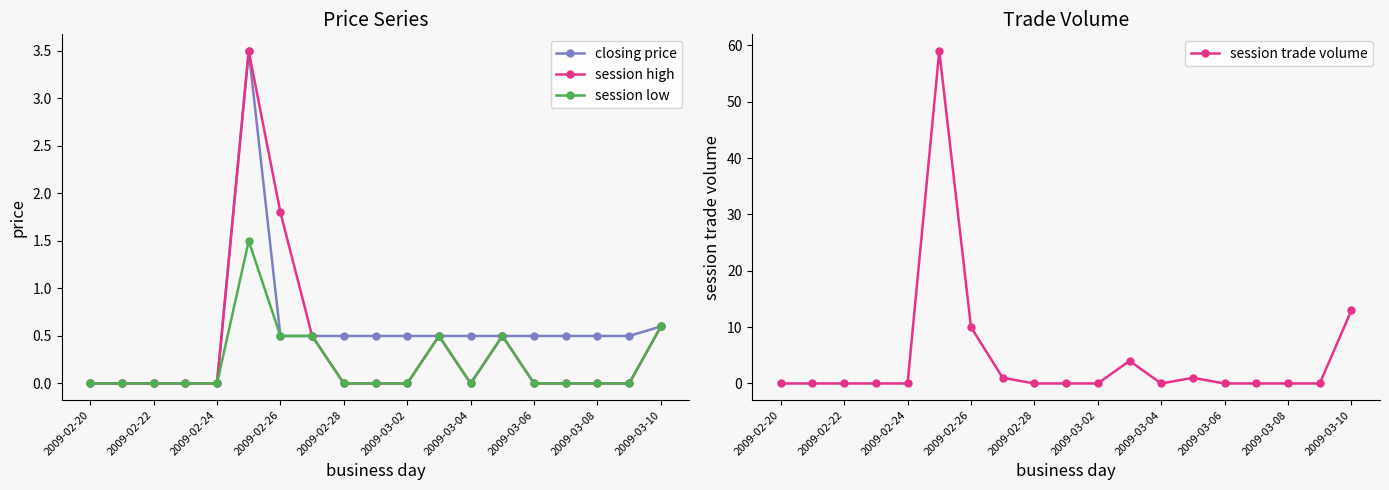

Which series has the largest range (max minus min)?

session trade volume